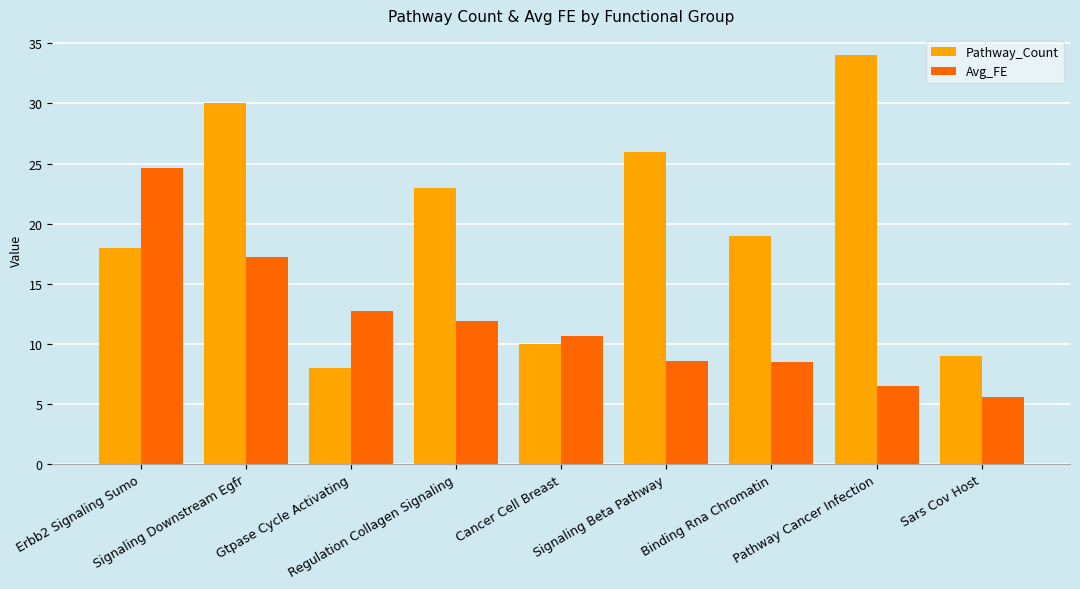

Is it true that Pathway_Count equals 8.0 at Gtpase Cycle Activating?

True